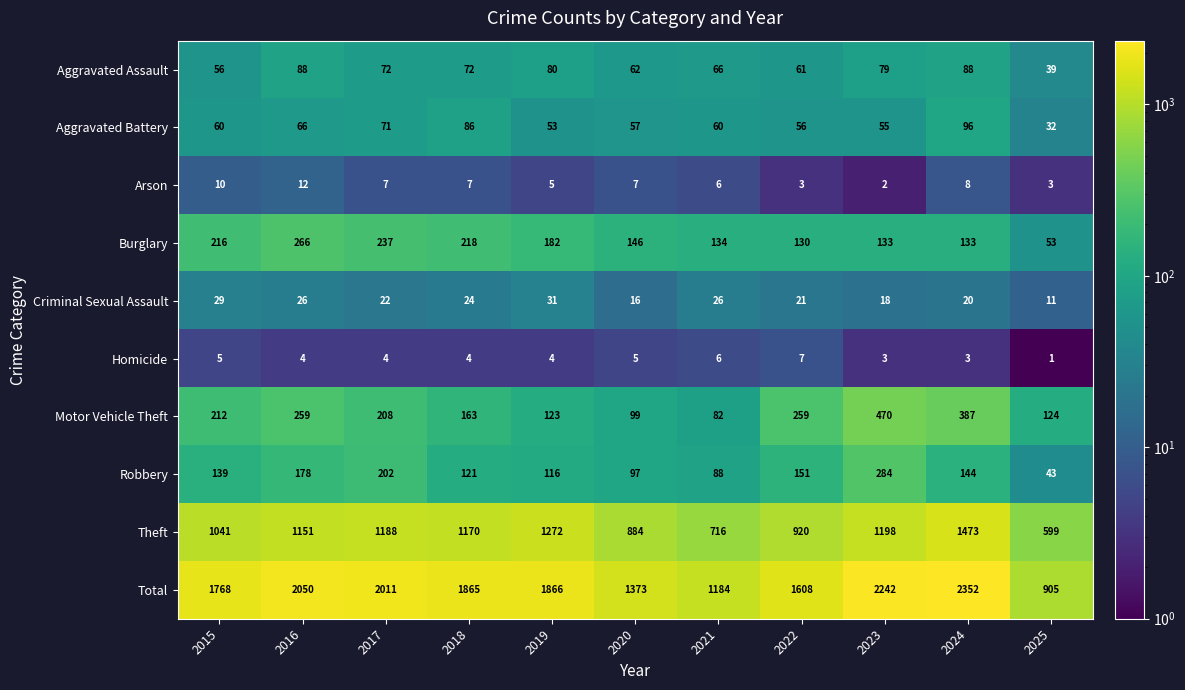

What is the average value of the Arson series?

6